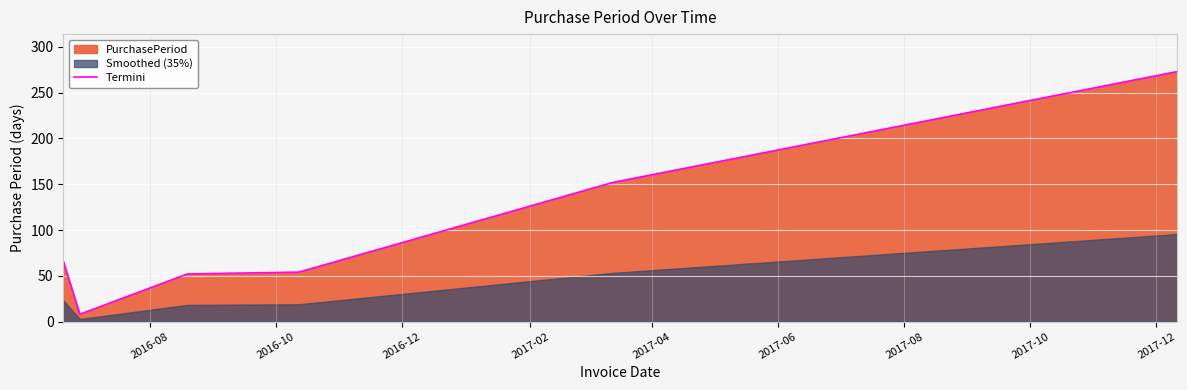

What is the maximum value shown in the chart?

273